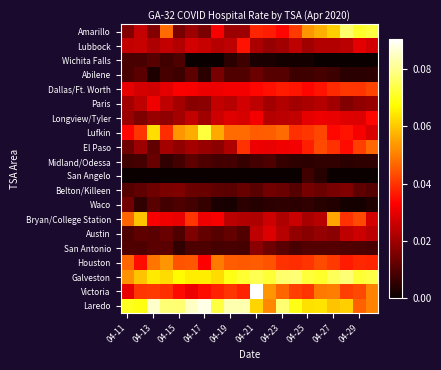

How many series are shown in this chart?

20